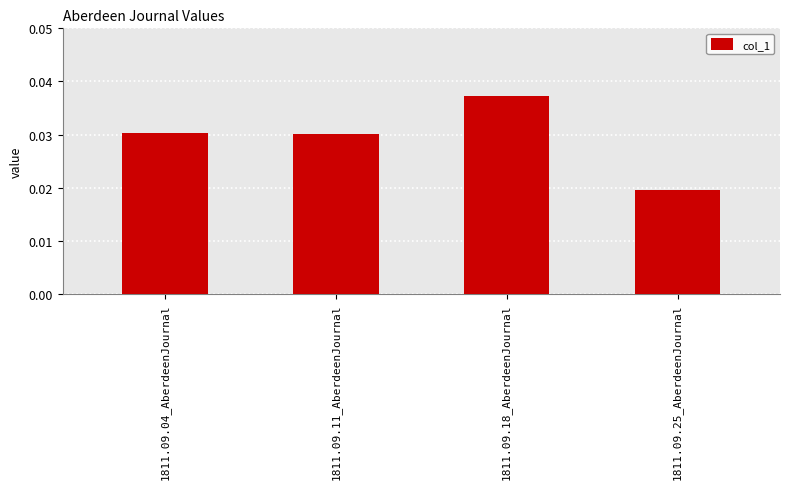

Which label corresponds to the largest value in the chart?

1811.09.18_AberdeenJournal